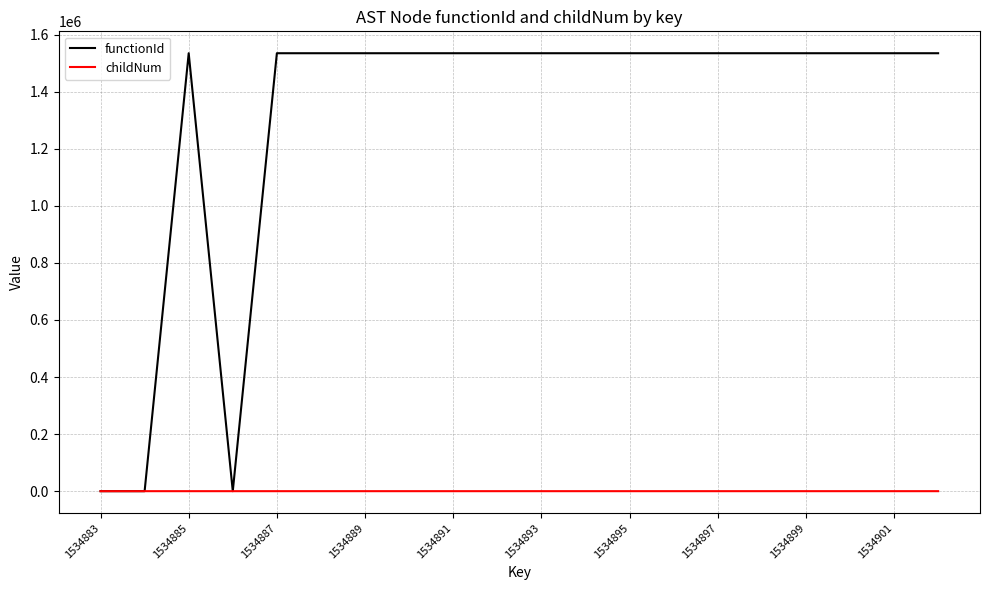

List the series in order of their peak value, lowest first.

childNum, functionId